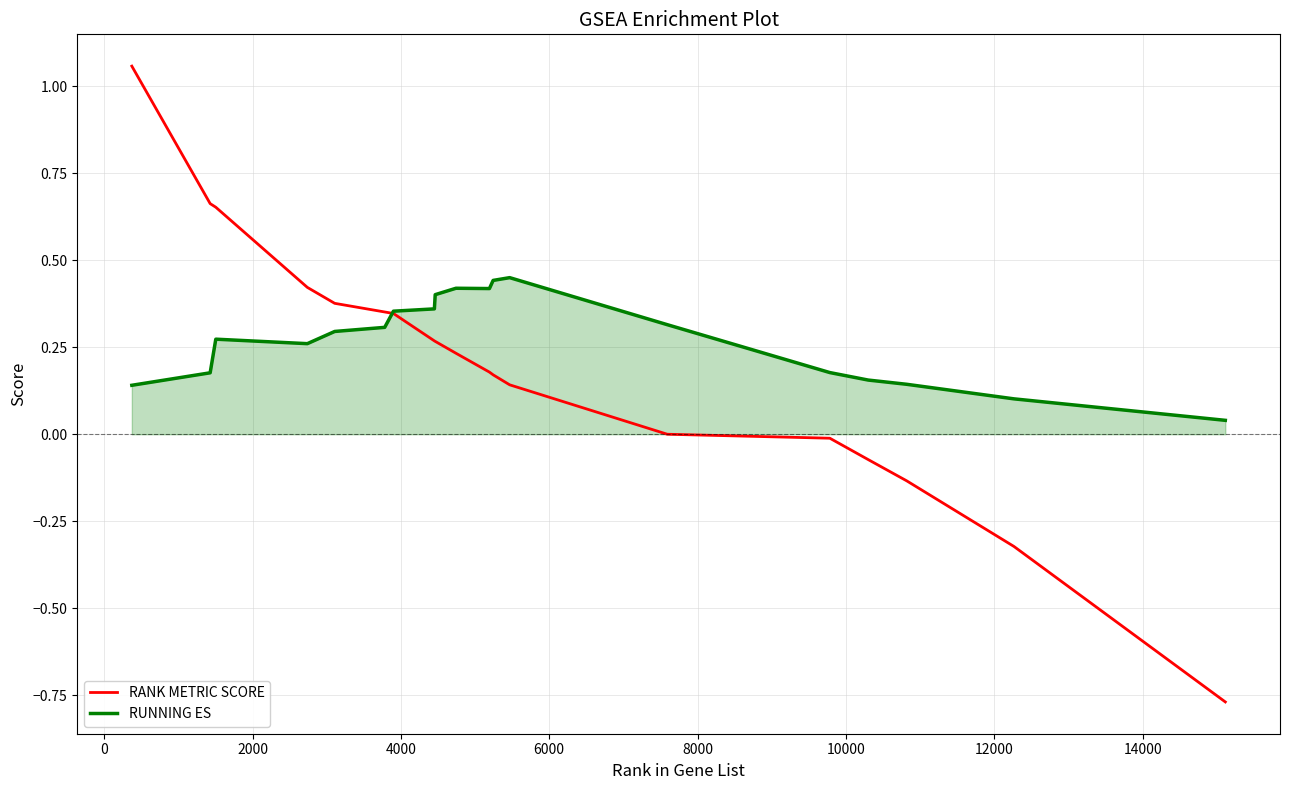

Rank the series by their maximum value, from highest to lowest.

RANK METRIC SCORE, RUNNING ES